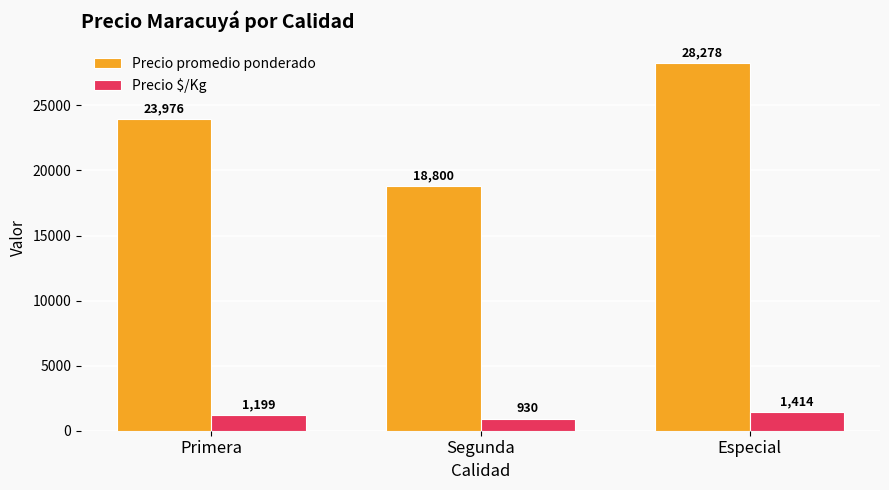

At which label is Precio $/Kg closest to 1171?

Primera